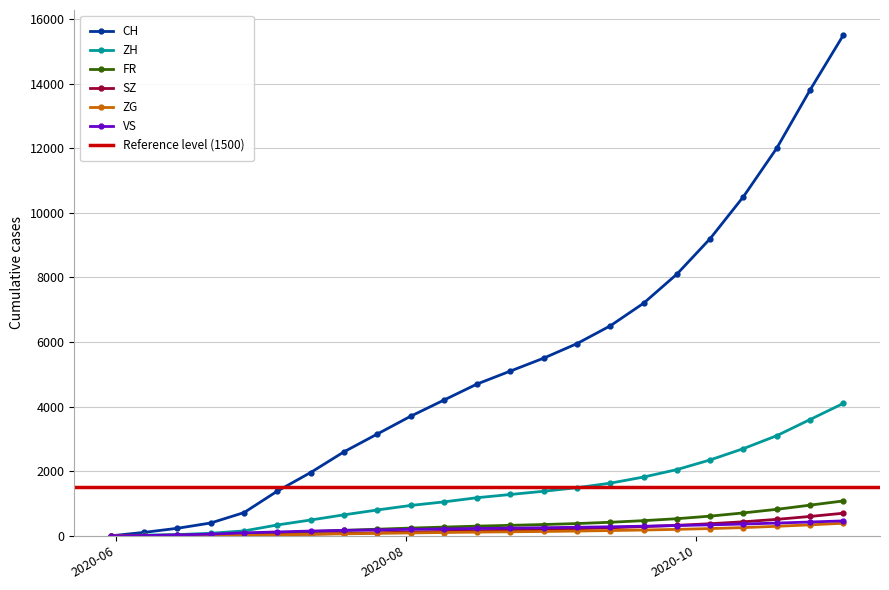

What is the difference between the second highest and second lowest values in the SZ series?

600